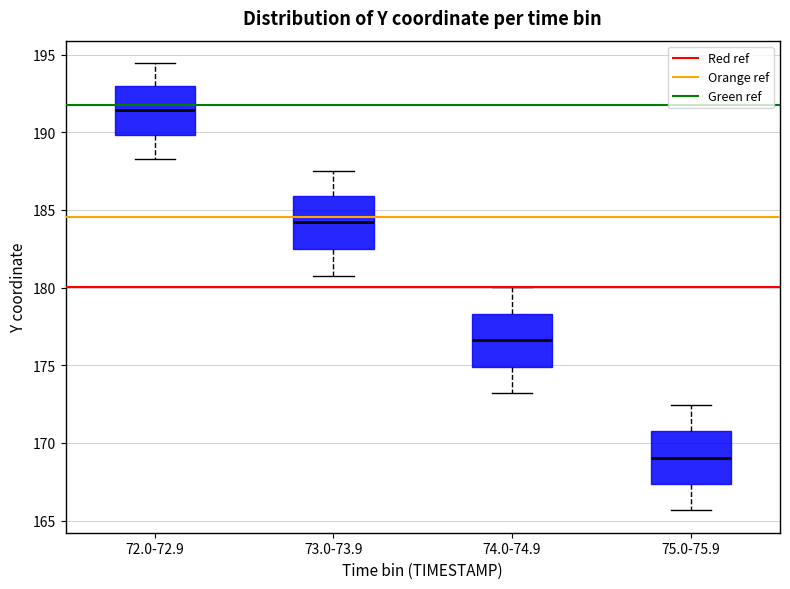

Reading left to right, read every box against the y-axis: the position of its median line, the range the box covers, and the ends of its whiskers. The values are not printed on the chart, so give them approximately, as read against the axis.

72.0-72.9: median 191.5, box 190.0 to 193.0, whiskers 188.5 to 194.5
73.0-73.9: median 184.0, box 182.5 to 186.0, whiskers 181.0 to 187.5
74.0-74.9: median 176.5, box 175.0 to 178.5, whiskers 173.0 to 180.0
75.0-75.9: median 169.0, box 167.5 to 171.0, whiskers 165.5 to 172.5